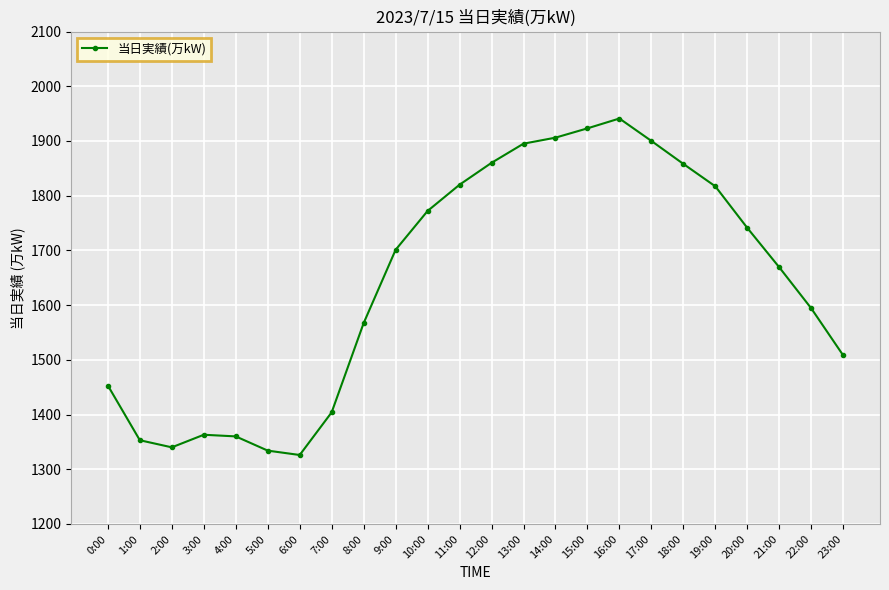

What is the greatest value displayed?

1941